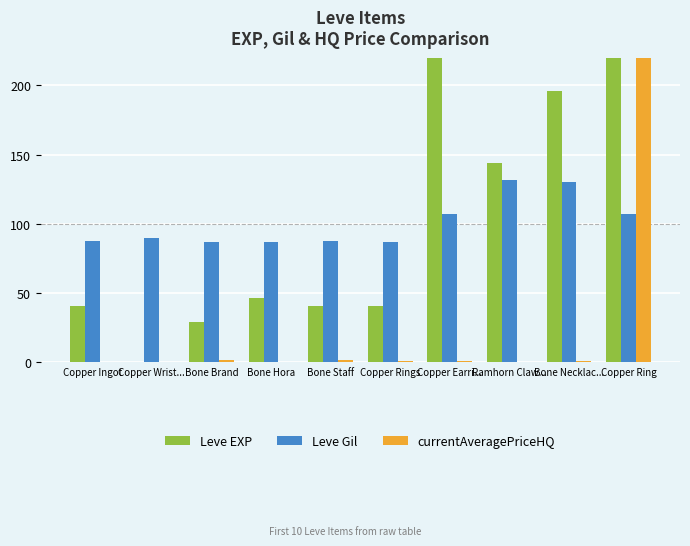

Is it true that Leve EXP equals 47.8 at Bone Brand?

False